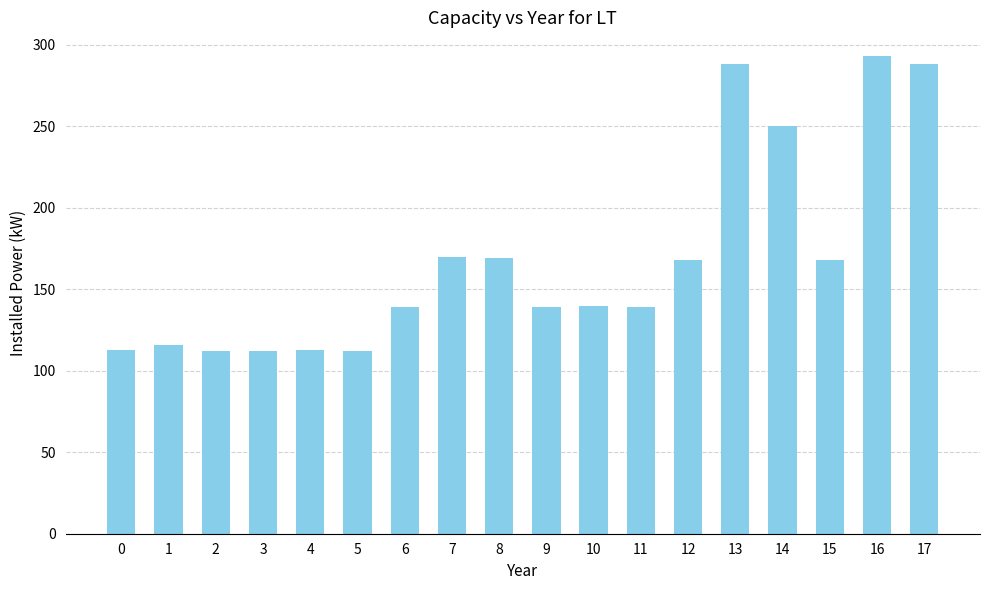

Count the number of categories in the chart.

18